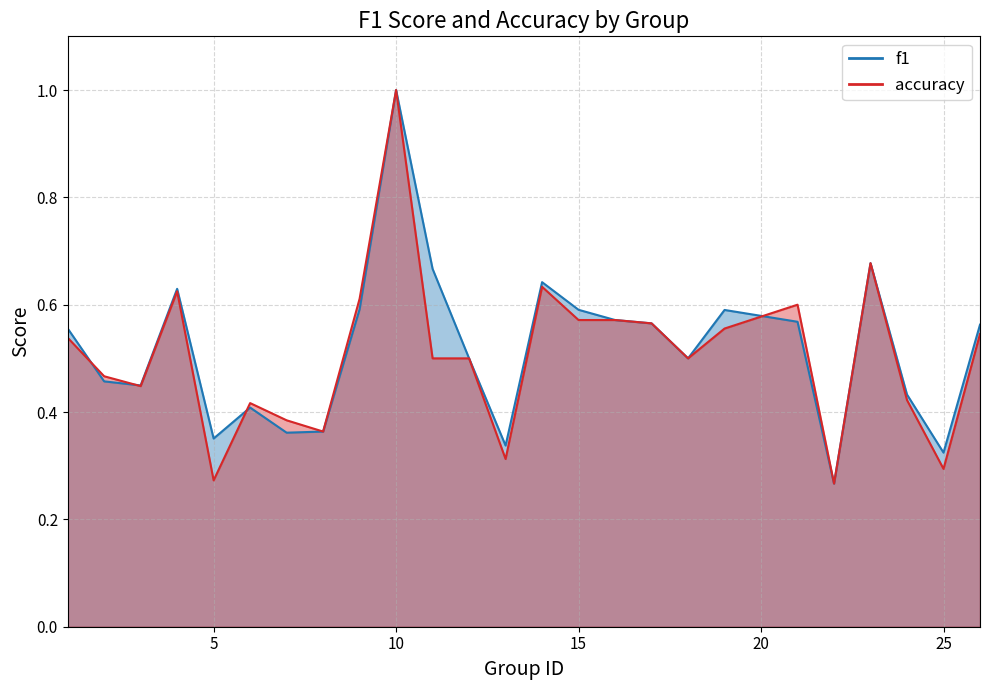

Where do accuracy and f1 first cross each other?

1 and 2